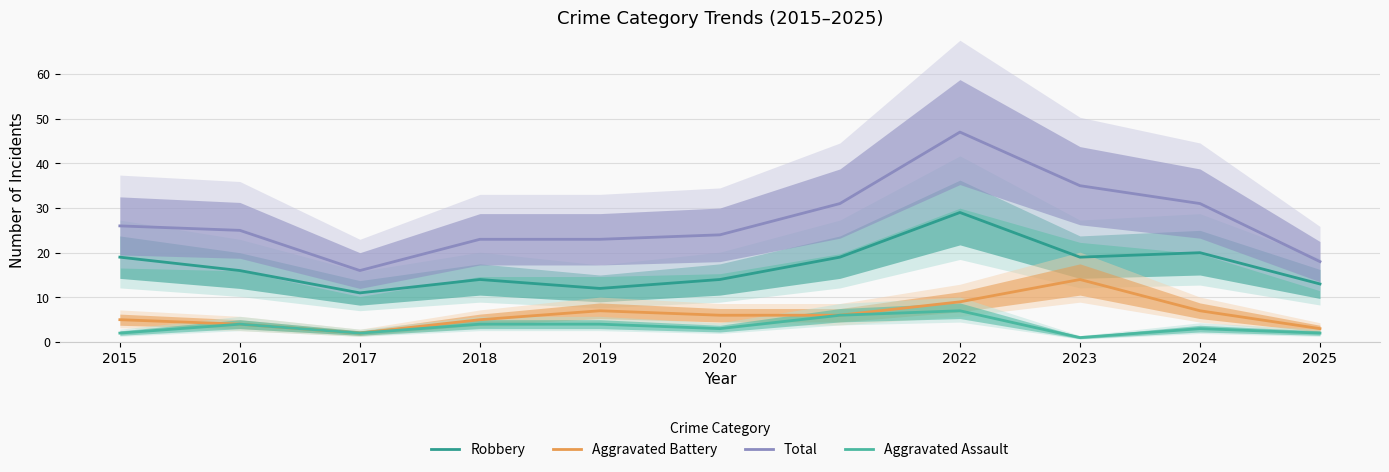

Reading left to right, transcribe all the data shown in this chart.

Robbery: 19	16	11	14	12	14	19	29	19	20	13
Aggravated Battery: 5	4	2	5	7	6	6	9	14	7	3
Total: 26	25	16	23	23	24	31	47	35	31	18
Aggravated Assault: 2	4	2	4	4	3	6	7	1	3	2